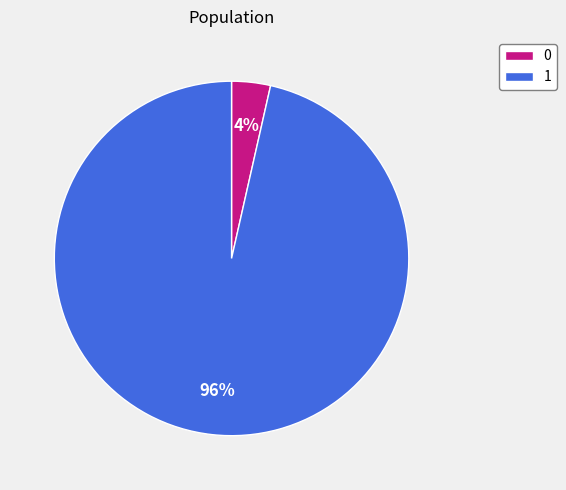

Which slice represents more than half of the pie?

1